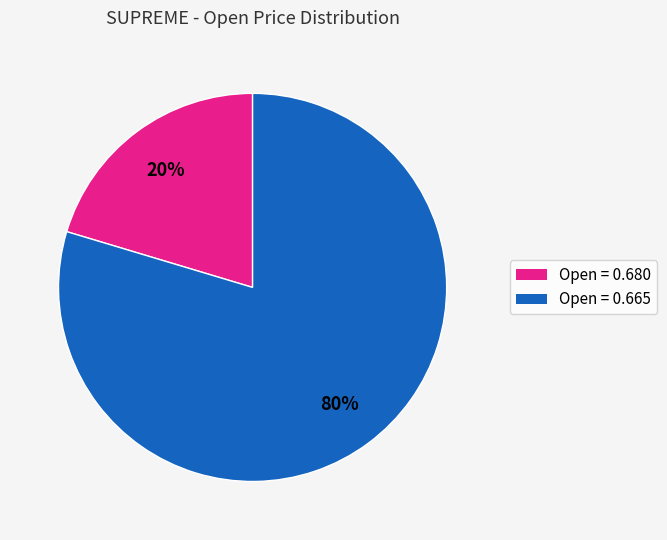

Count the number of slices in the pie.

2